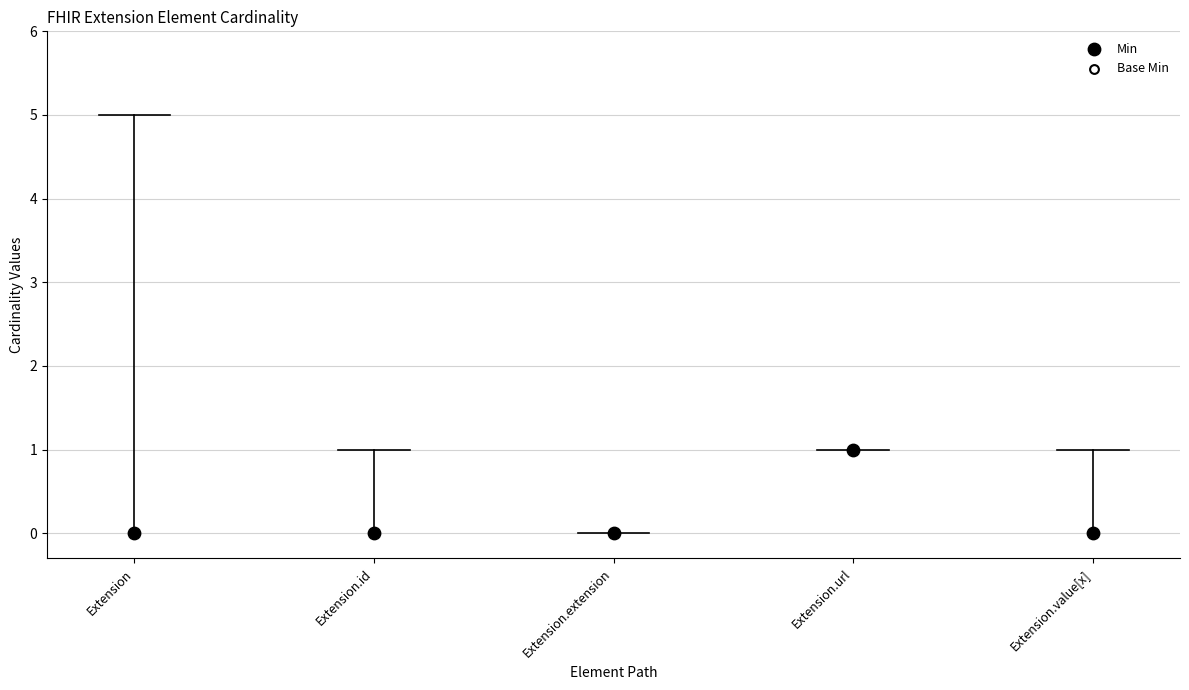

What are all the series names shown in the legend?

Min, Base Min